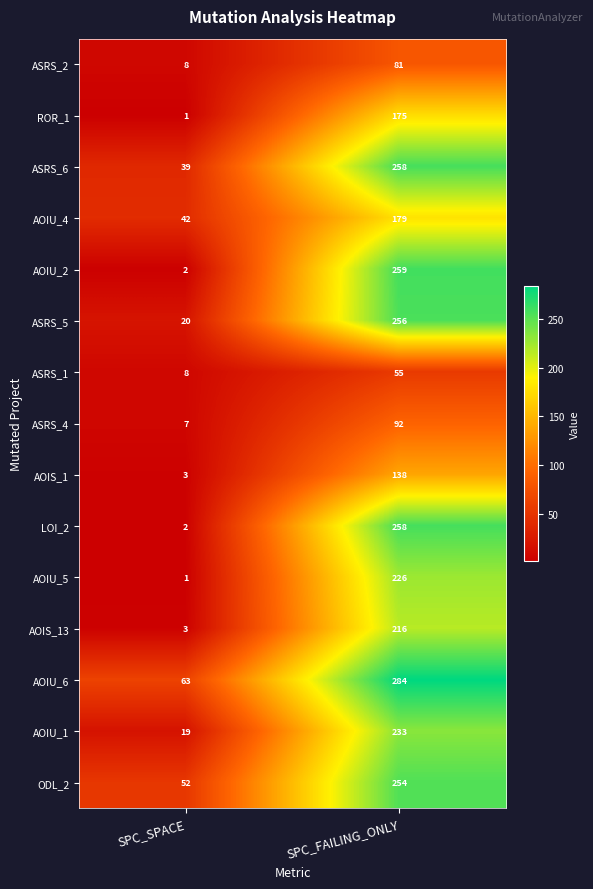

Rank the categories by ASRS_1 value from highest to lowest.

SPC_FAILING_ONLY, SPC_SPACE